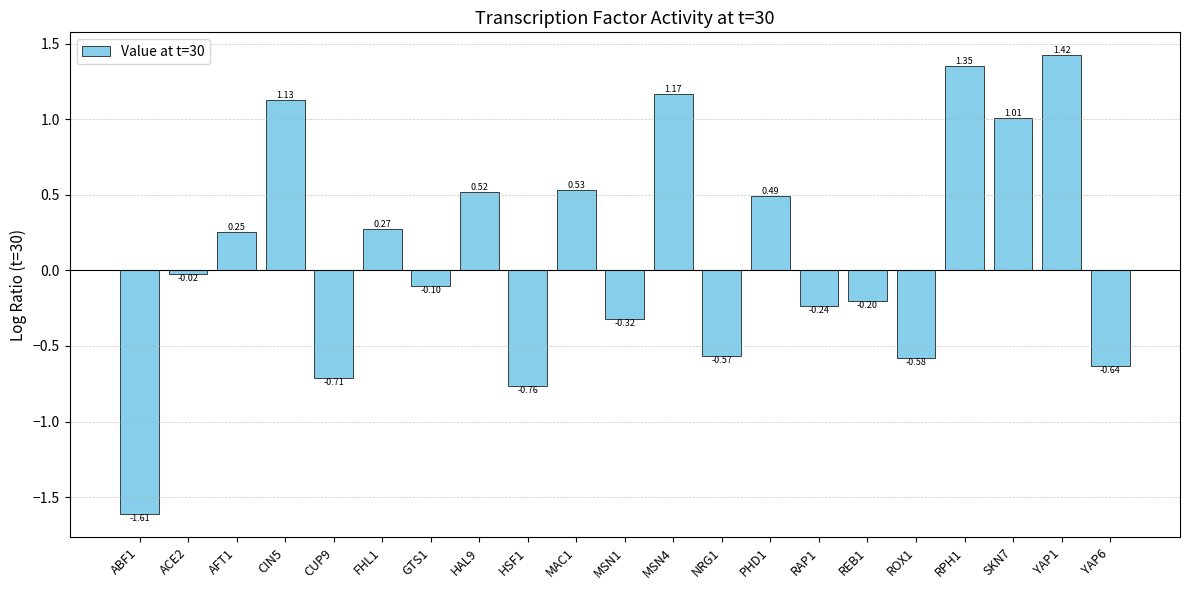

List the labels in order of value, largest first.

YAP1, RPH1, MSN4, CIN5, SKN7, MAC1, HAL9, PHD1, FHL1, AFT1, ACE2, GTS1, REB1, RAP1, MSN1, NRG1, ROX1, YAP6, CUP9, HSF1, ABF1